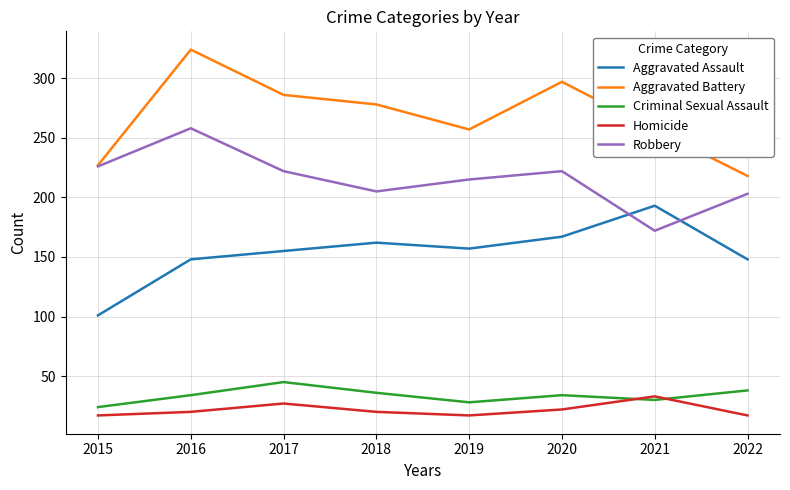

What are all the series names shown in the legend?

Aggravated Assault, Aggravated Battery, Criminal Sexual Assault, Homicide, Robbery